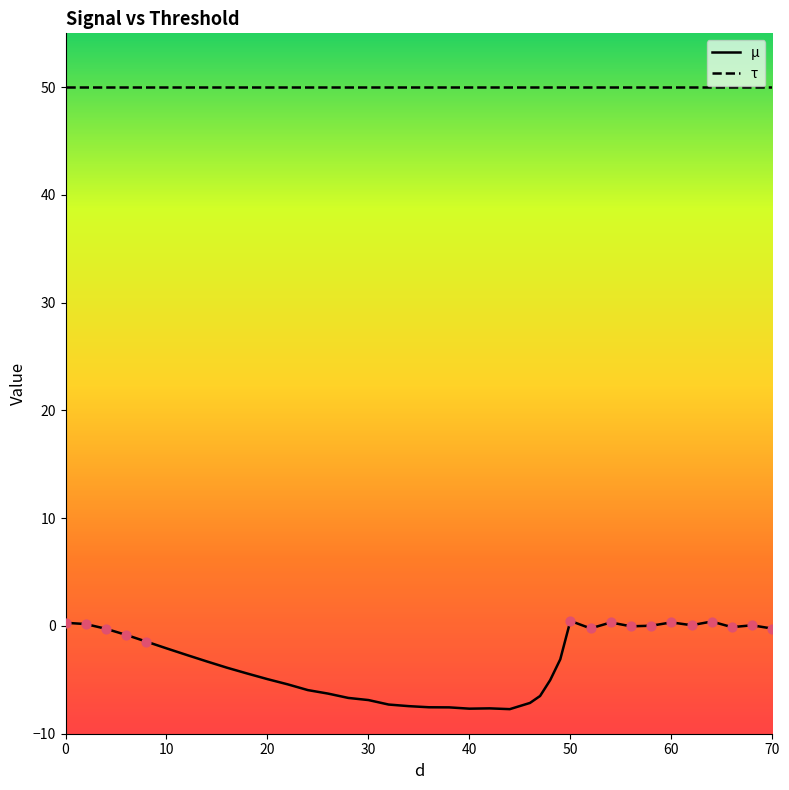

Which series has the largest total across all categories?

τ